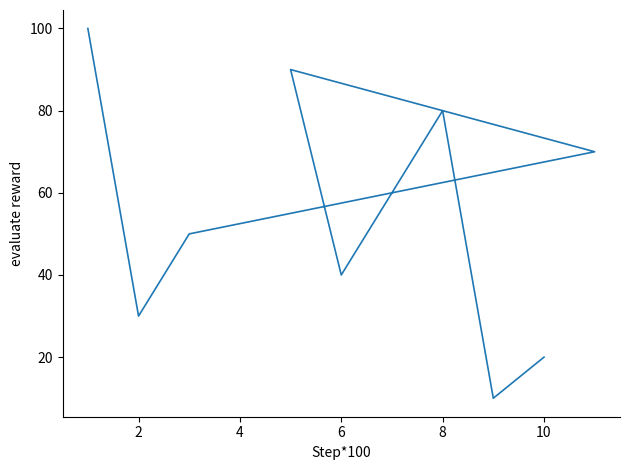

How many points are higher than both their immediate neighbors (excluding endpoints)?

2